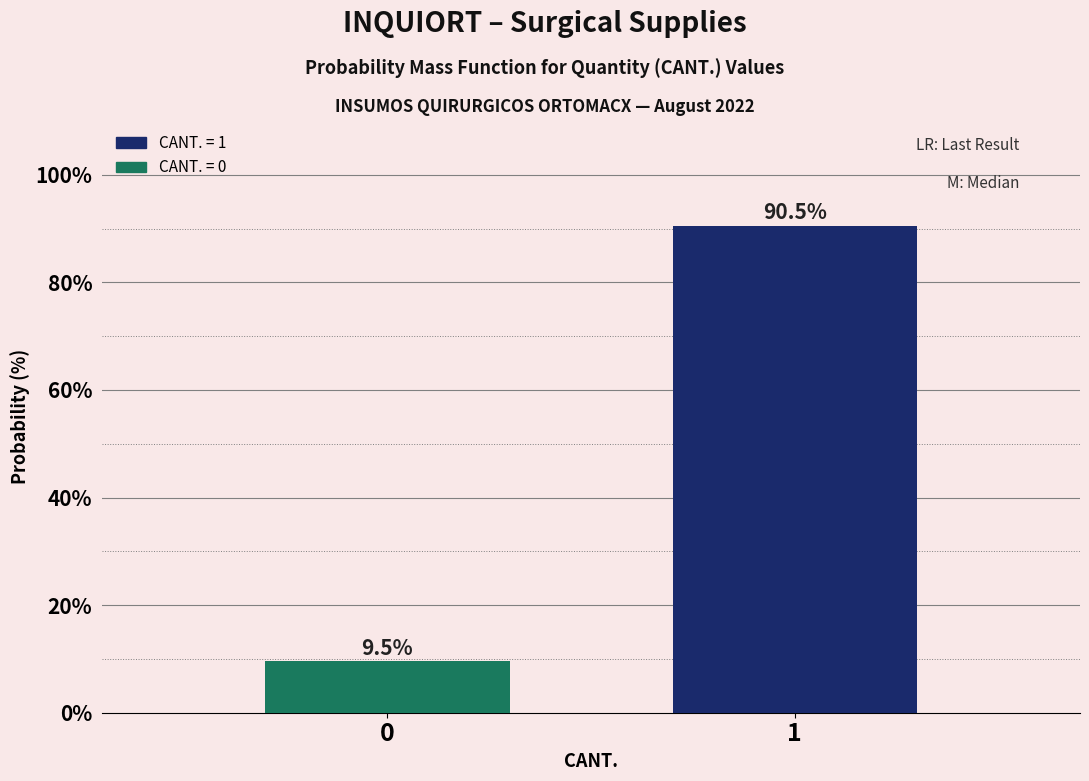

Reading left to right, transcribe all the data shown in this chart.

0=9.5	1=90.5